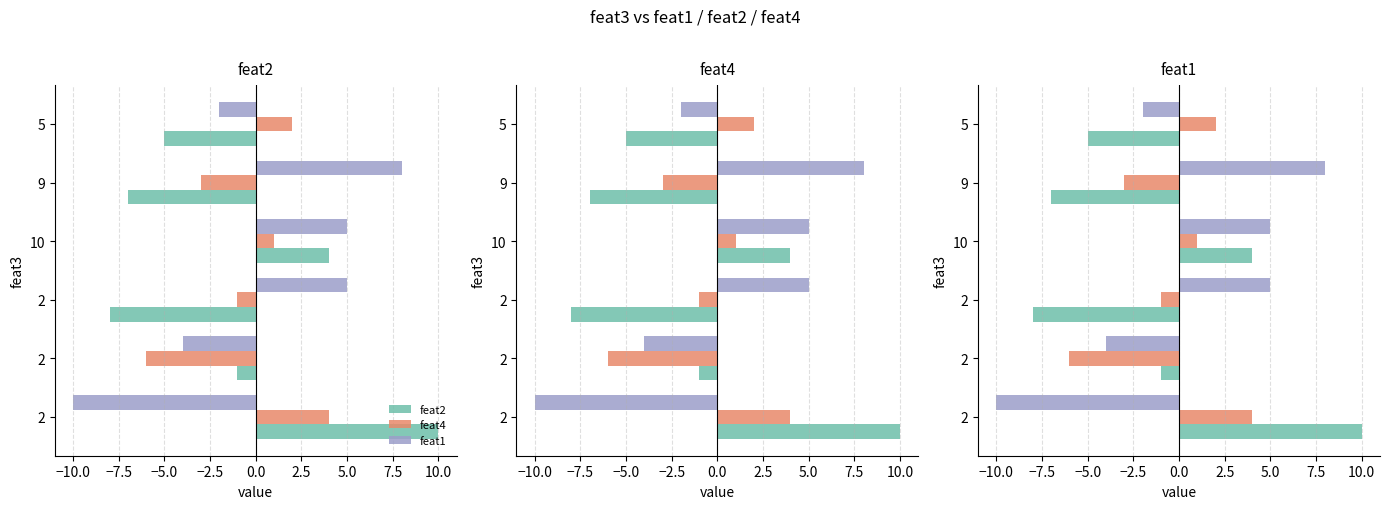

Rank the series by their maximum value, from lowest to highest.

feat4, feat1, feat2